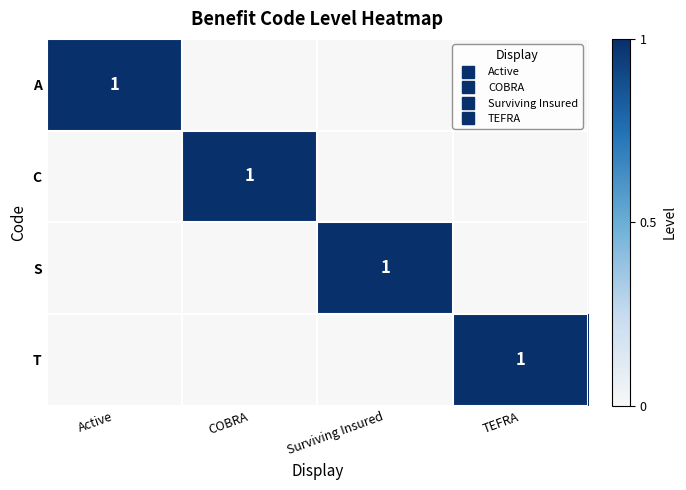

What is the spread (max minus min) of values at Surviving Insured?

1